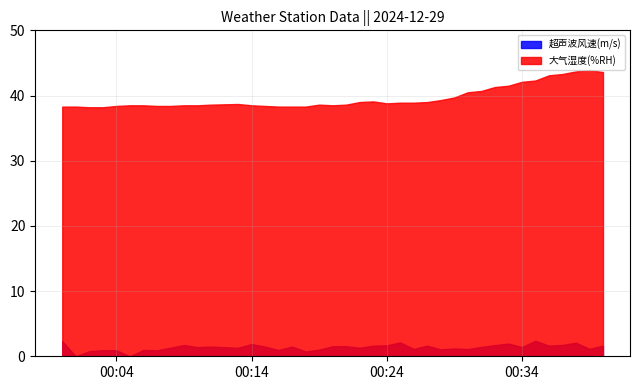

Reading right to left, transcribe all the data shown in this chart.

超声波风速(m/s): 2024-12-29 00:40=1.6	2024-12-29 00:39=1.1	2024-12-29 00:38=2.1	2024-12-29 00:37=1.7	2024-12-29 00:36=1.6	2024-12-29 00:35=2.4	2024-12-29 00:34=1.4	2024-12-29 00:33=1.9	2024-12-29 00:32=1.7	2024-12-29 00:31=1.4	2024-12-29 00:30=1.1	2024-12-29 00:29=1.2	2024-12-29 00:28=1.1	2024-12-29 00:27=1.6	2024-12-29 00:26=1.1	2024-12-29 00:25=2.1	2024-12-29 00:24=1.7	2024-12-29 00:23=1.6	2024-12-29 00:22=1.3	2024-12-29 00:21=1.6	2024-12-29 00:20=1.5	2024-12-29 00:19=1.0	2024-12-29 00:18=0.7	2024-12-29 00:17=1.5	2024-12-29 00:16=1.0	2024-12-29 00:15=1.5	2024-12-29 00:14=1.9	2024-12-29 00:13=1.3	2024-12-29 00:11=1.5	2024-12-29 00:10=1.4	2024-12-29 00:09=1.7	2024-12-29 00:08=1.3	2024-12-29 00:07=0.9	2024-12-29 00:06=1.0	2024-12-29 00:05=0.0	2024-12-29 00:04=0.9	2024-12-29 00:03=0.9	2024-12-29 00:02=0.8	2024-12-29 00:01=0.0	2024-12-29 00:00=2.3
大气湿度(%RH): 2024-12-29 00:40=43.6	2024-12-29 00:39=43.9	2024-12-29 00:38=43.7	2024-12-29 00:37=43.3	2024-12-29 00:36=43.1	2024-12-29 00:35=42.3	2024-12-29 00:34=42.1	2024-12-29 00:33=41.5	2024-12-29 00:32=41.3	2024-12-29 00:31=40.7	2024-12-29 00:30=40.5	2024-12-29 00:29=39.7	2024-12-29 00:28=39.3	2024-12-29 00:27=39.0	2024-12-29 00:26=38.9	2024-12-29 00:25=38.9	2024-12-29 00:24=38.8	2024-12-29 00:23=39.1	2024-12-29 00:22=39.0	2024-12-29 00:21=38.6	2024-12-29 00:20=38.5	2024-12-29 00:19=38.6	2024-12-29 00:18=38.3	2024-12-29 00:17=38.3	2024-12-29 00:16=38.3	2024-12-29 00:15=38.4	2024-12-29 00:14=38.5	2024-12-29 00:13=38.7	2024-12-29 00:11=38.6	2024-12-29 00:10=38.5	2024-12-29 00:09=38.5	2024-12-29 00:08=38.4	2024-12-29 00:07=38.4	2024-12-29 00:06=38.5	2024-12-29 00:05=38.5	2024-12-29 00:04=38.4	2024-12-29 00:03=38.2	2024-12-29 00:02=38.2	2024-12-29 00:01=38.3	2024-12-29 00:00=38.3